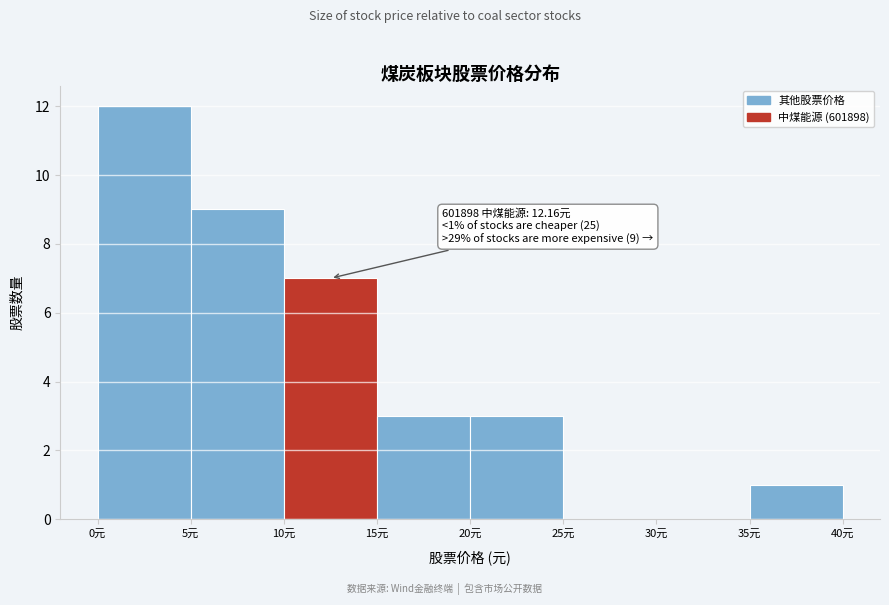

Over which range of the x-axis is the bar tallest?

0 to 5